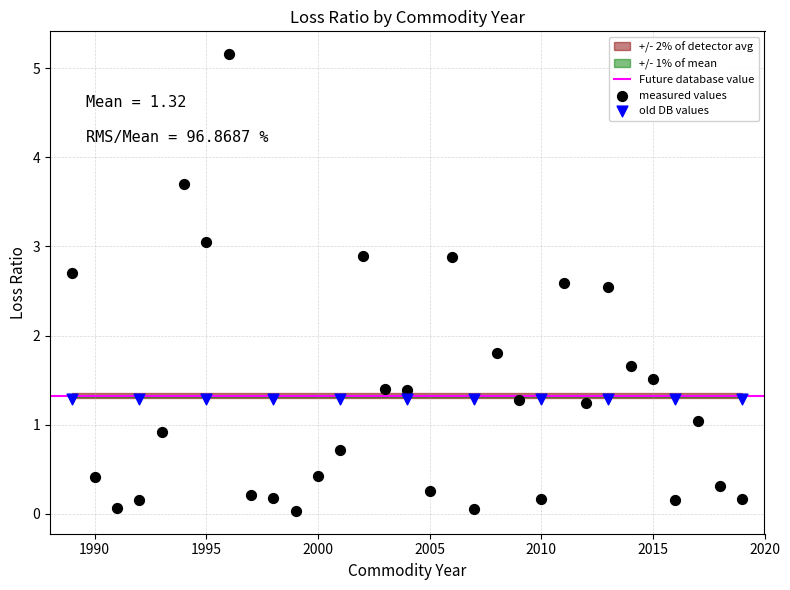

Which series contains the lowest Y value?

measured values